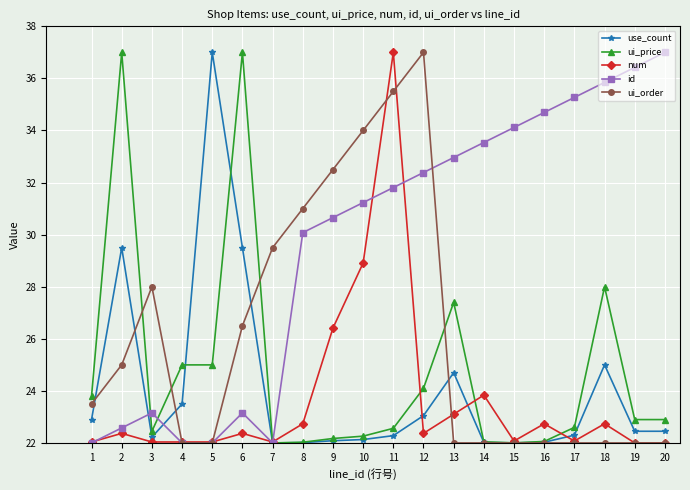

What is the difference between the maximum and minimum values in the use_count series?

15.0